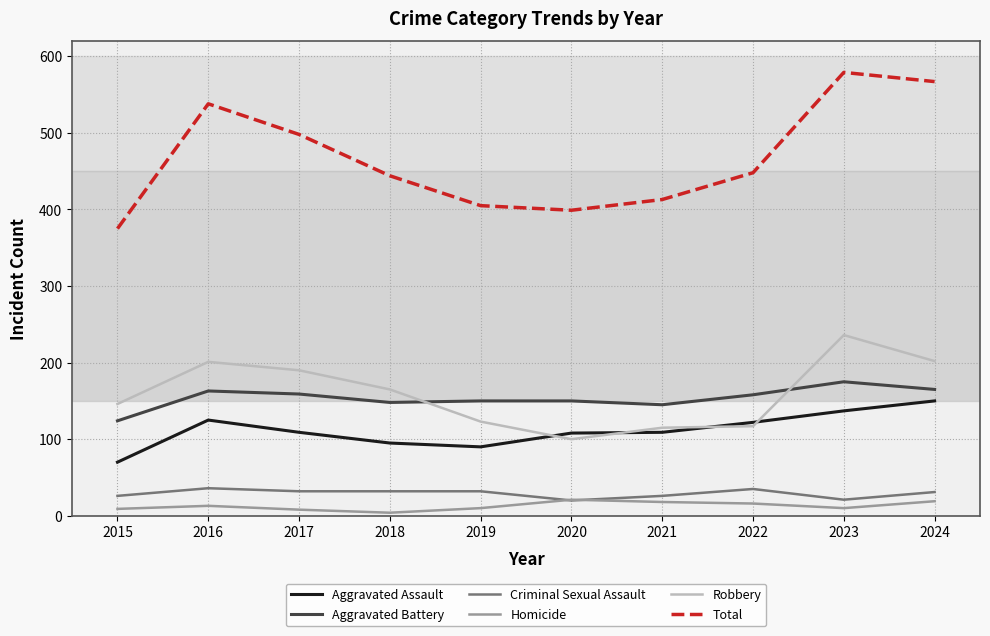

What is the greatest value displayed?

579